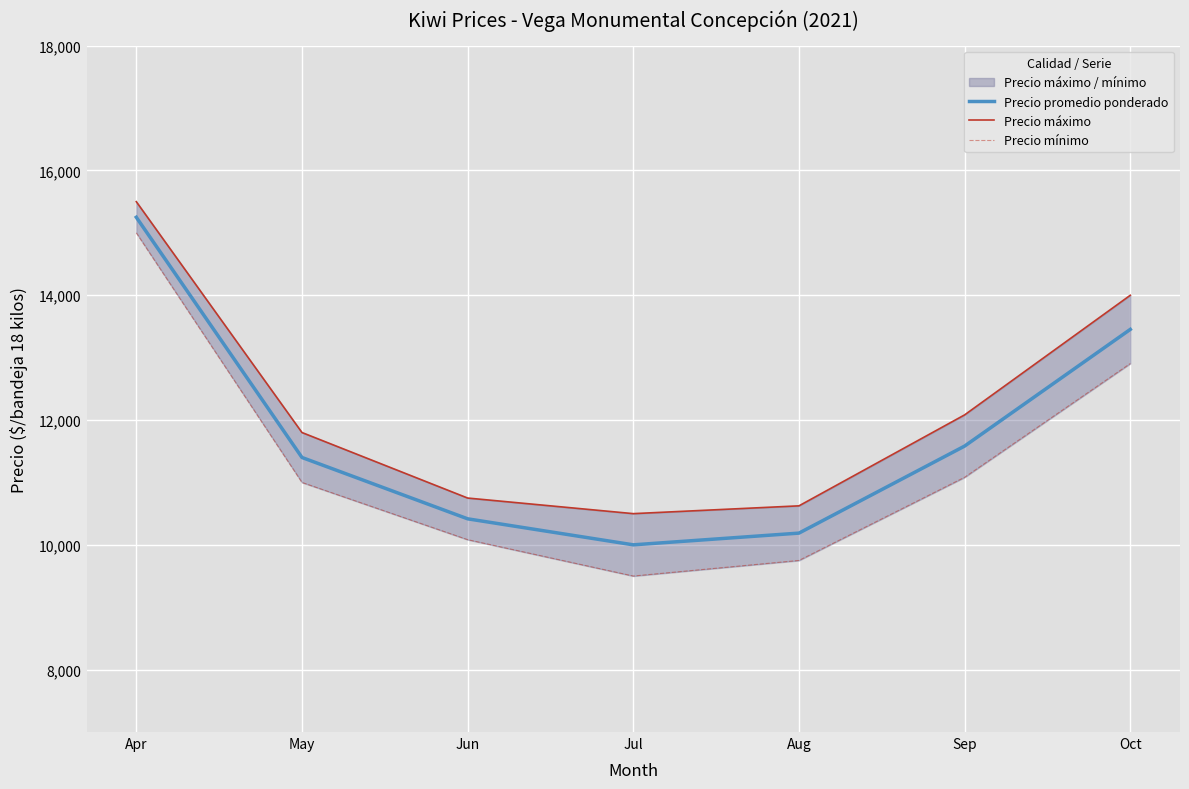

True or false: Precio máximo and Precio mínimo cross at least once.

False